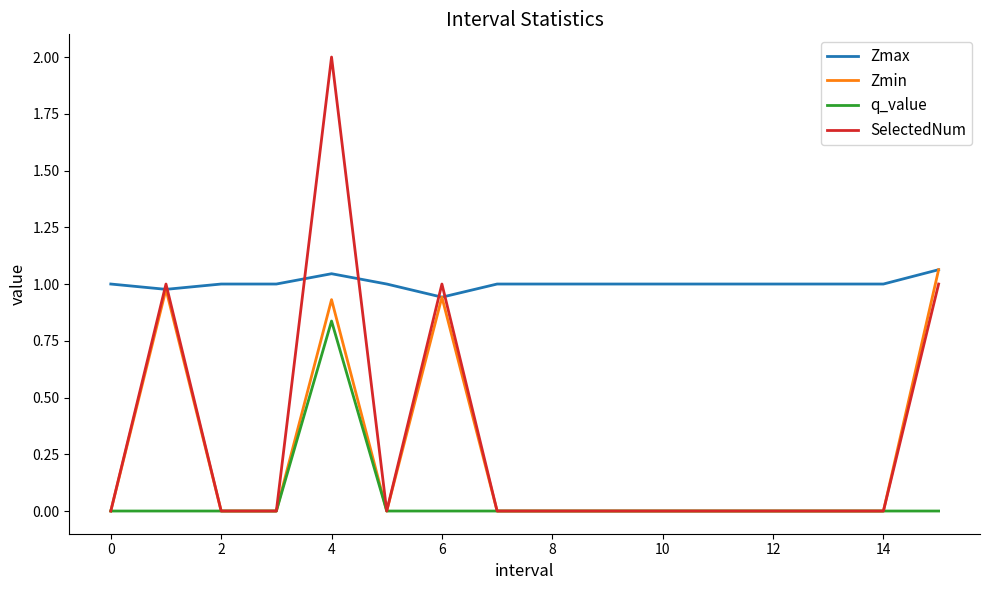

True or false: Zmax and q_value cross at least once.

False